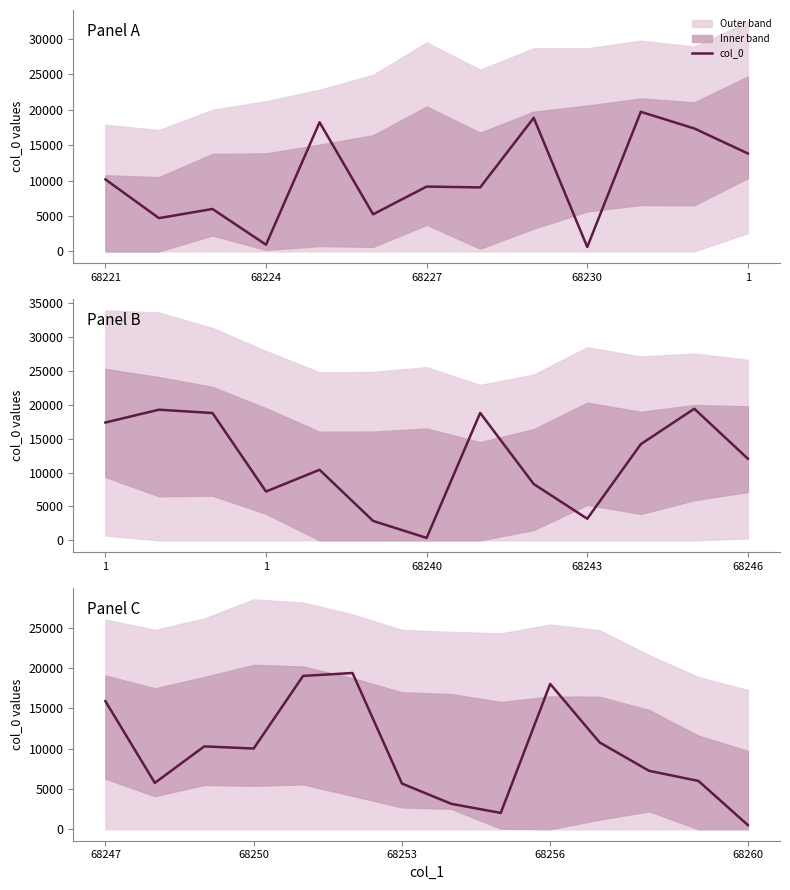

Does the chart have visible grid lines?

No